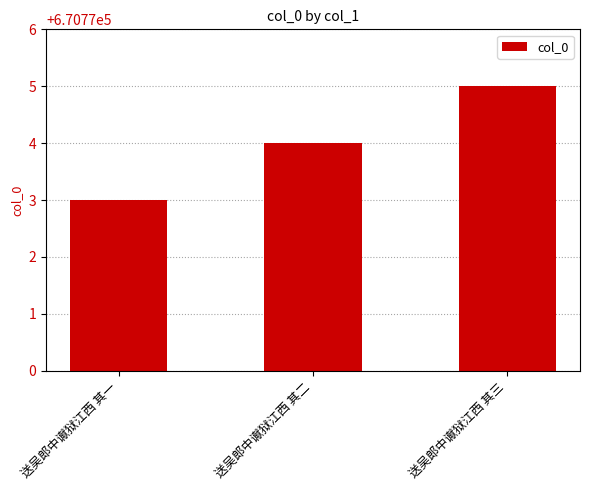

Read the value at 送吴郎中谳狱江西 其三.

670775